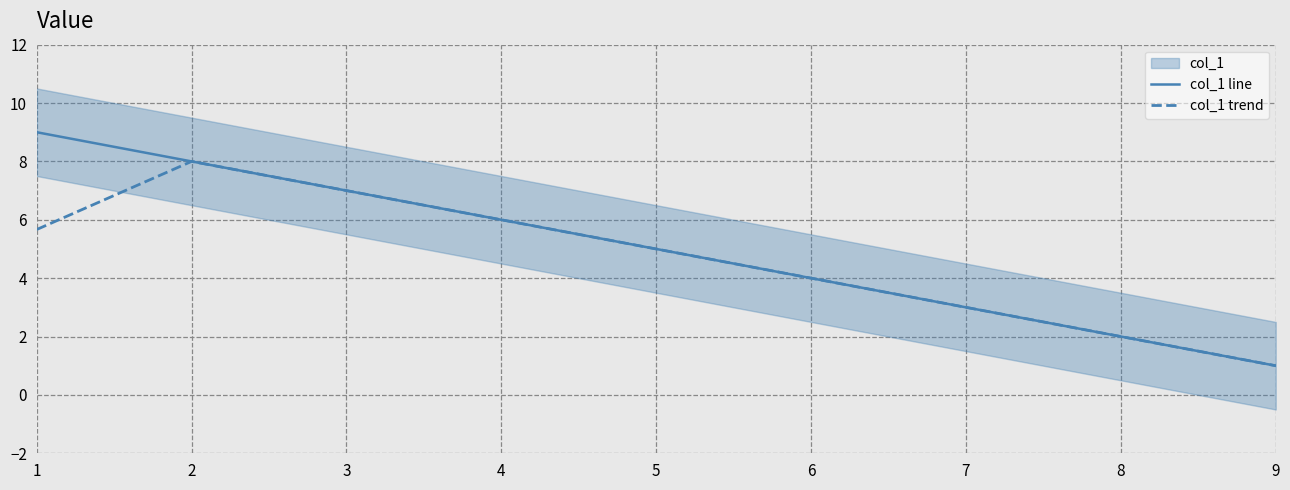

Is it true that col_1 line equals 1.0 at 9?

True